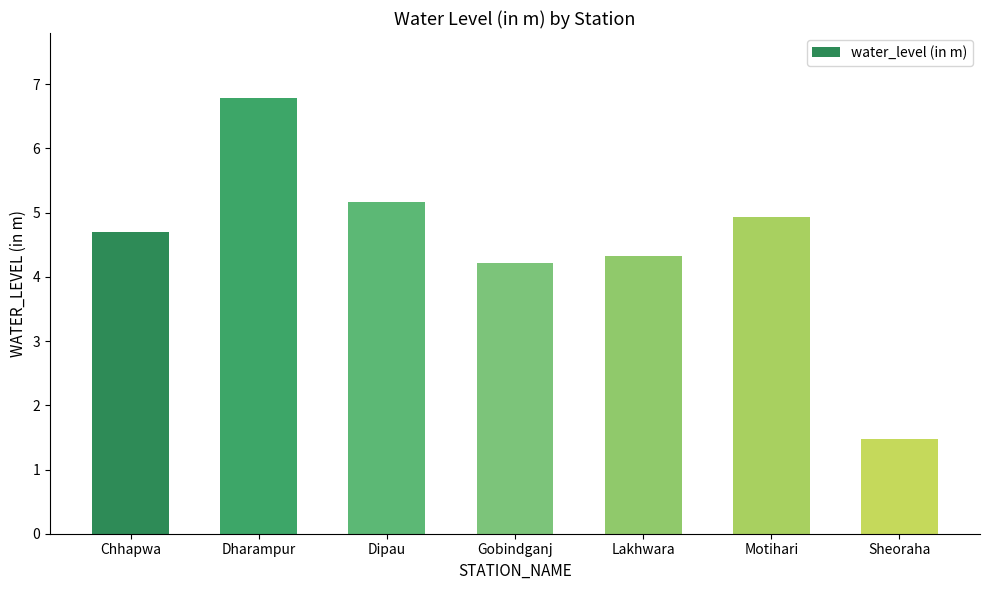

What is the label of the 4th bar from the left?

Gobindganj